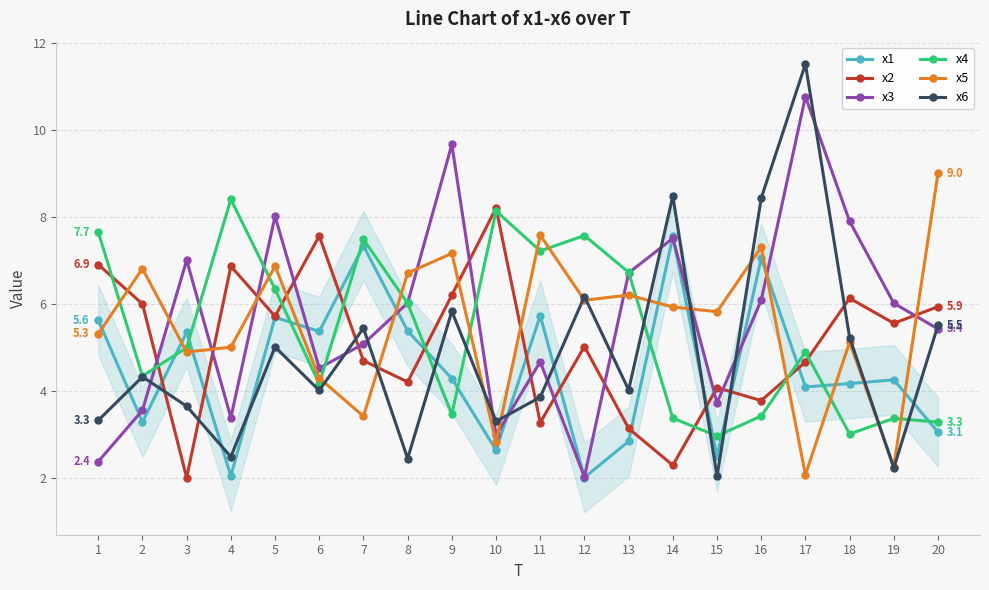

Which series changed the most between 2 and 12?

x4